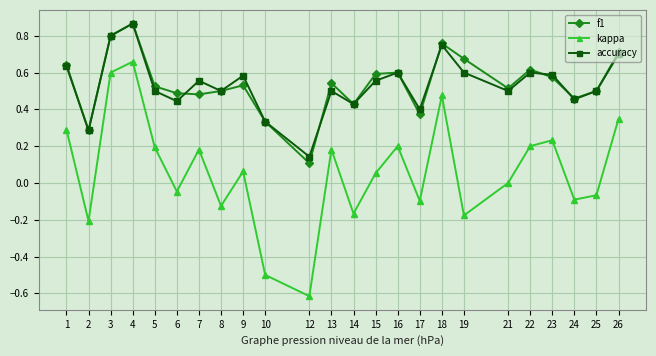

True or false: accuracy and kappa cross at least once.

False